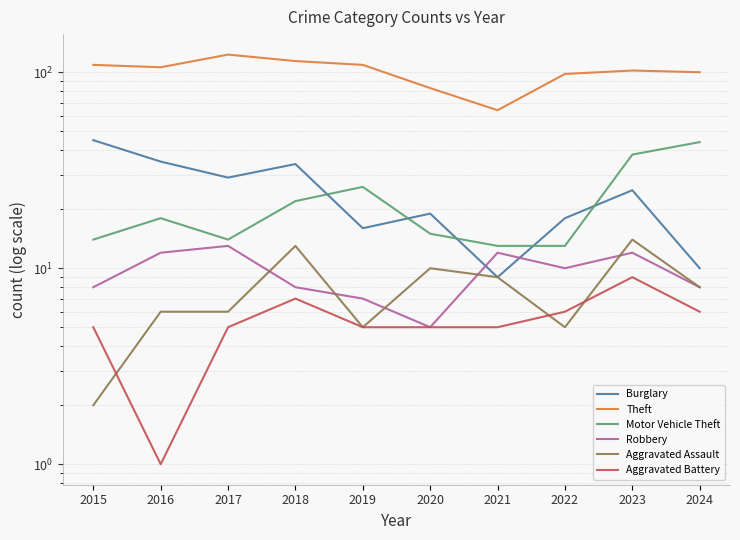

At which category does the chart reach its peak across all series?

2017